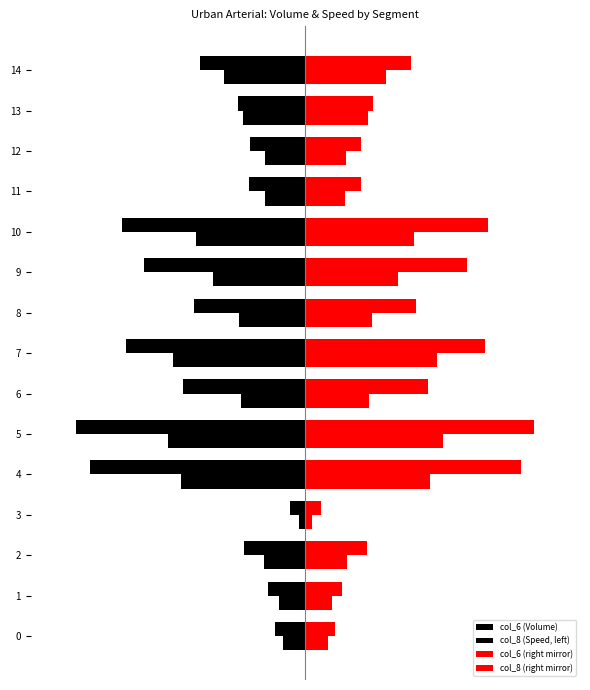

Where is col_6 (Volume) nearest to the value -53?

6